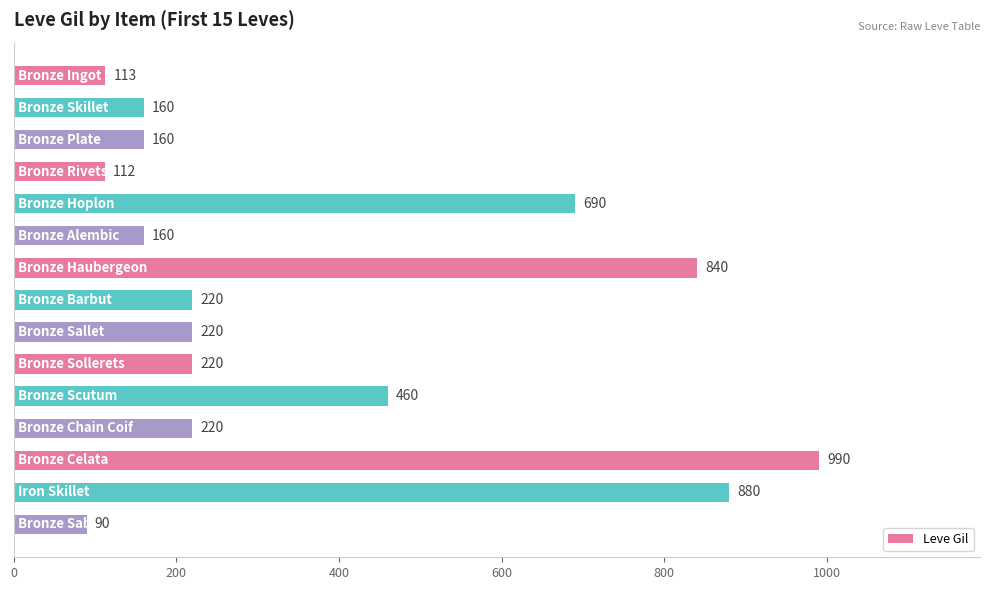

What is the difference between the maximum and minimum values?

900